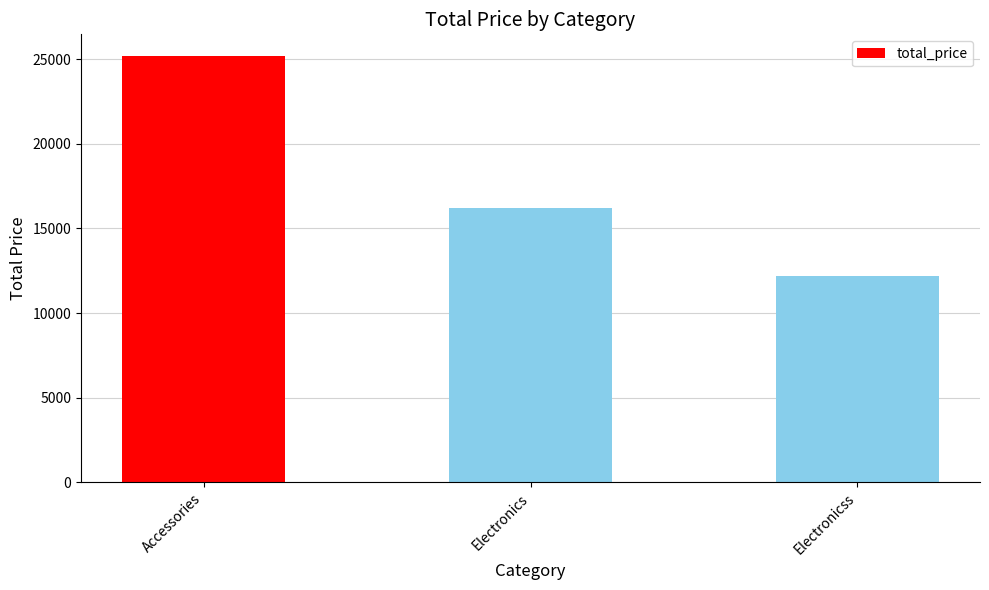

What is the change in value from Accessories to Electronics?

-8999.6